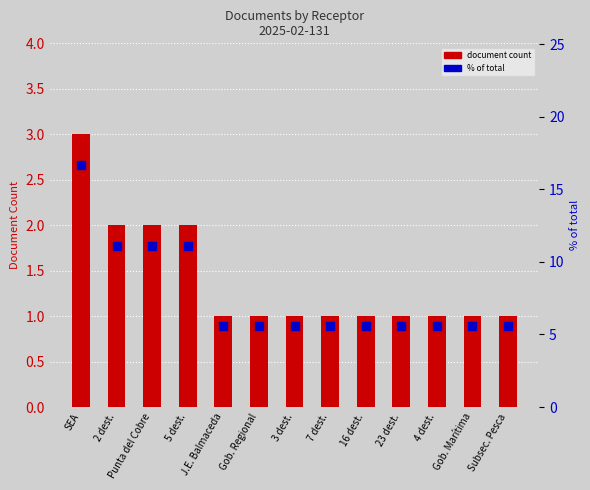

Which series has the largest total across all categories?

percentile rank within the sample